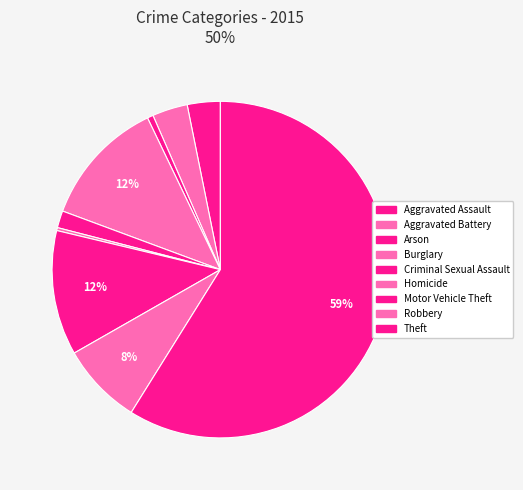

Which slice is the smallest?

Homicide